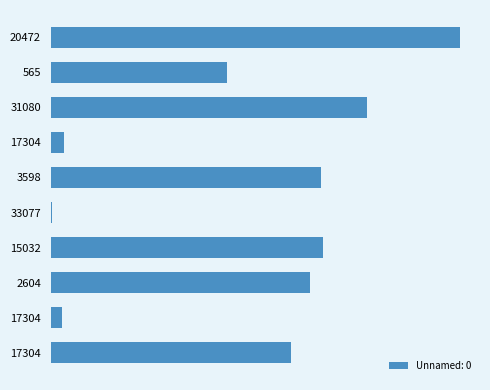

At which category does the chart reach its minimum across all series?

33077